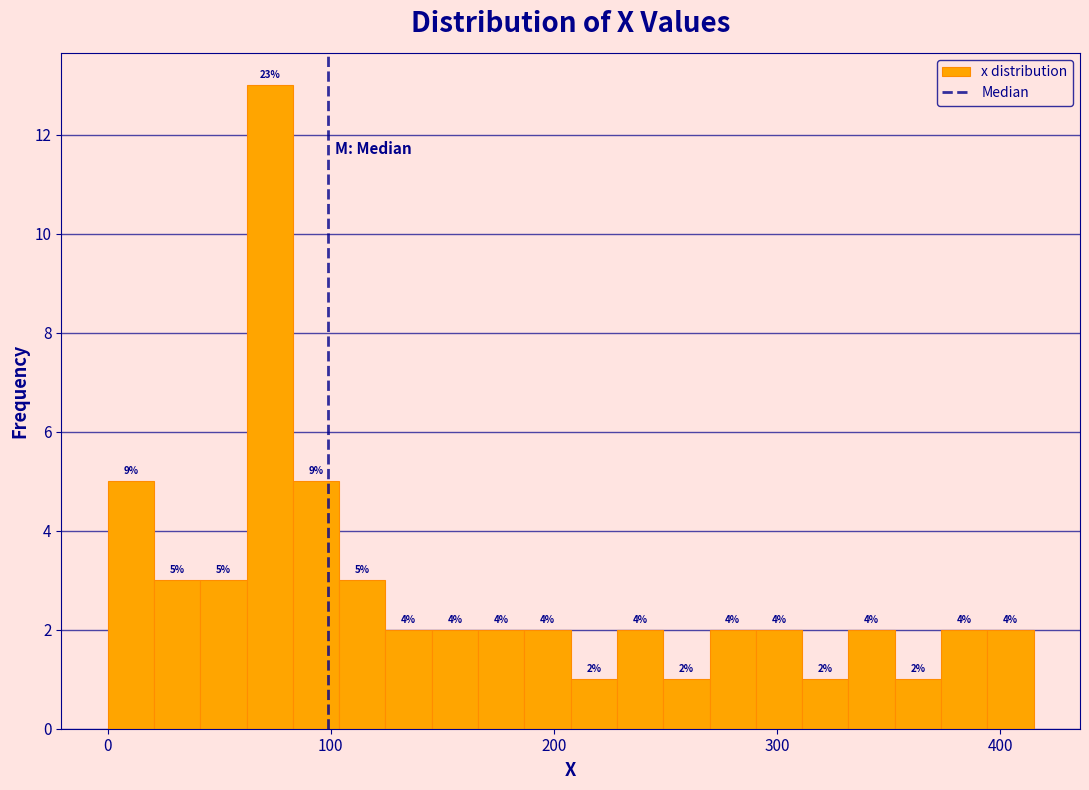

Around what value on the x-axis is the tallest bar? Give the approximate position of its centre, as read against the axis.

70